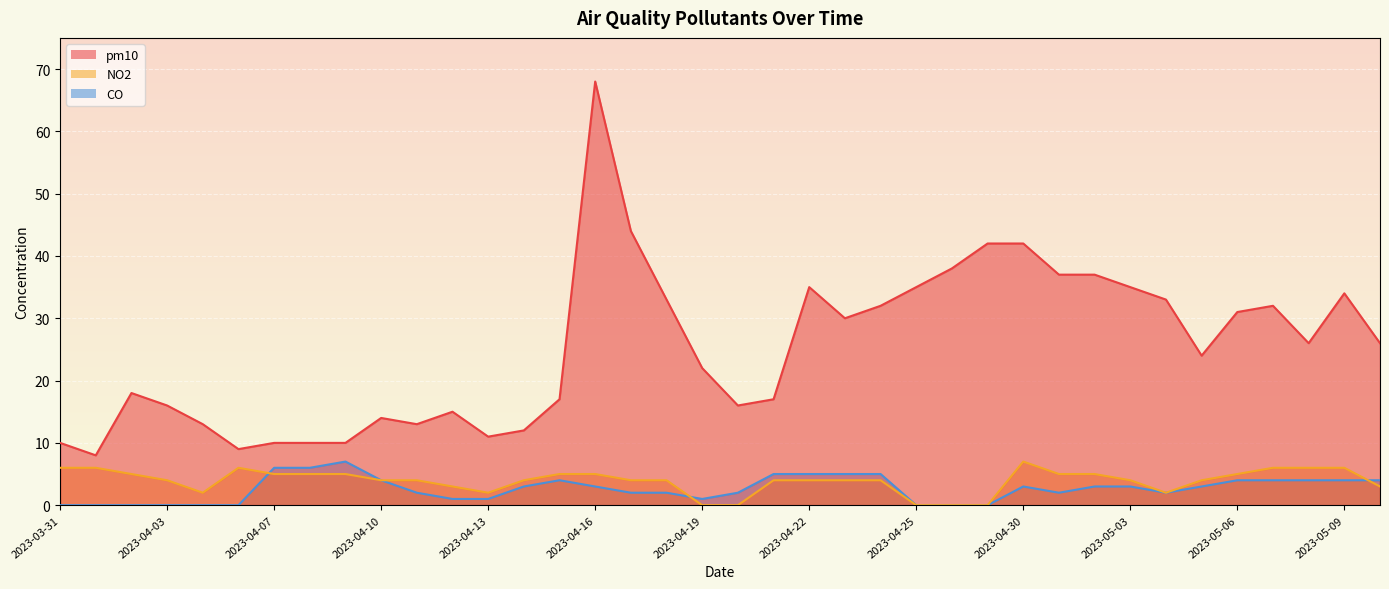

Where is the first local maximum for CO?

2023-04-09